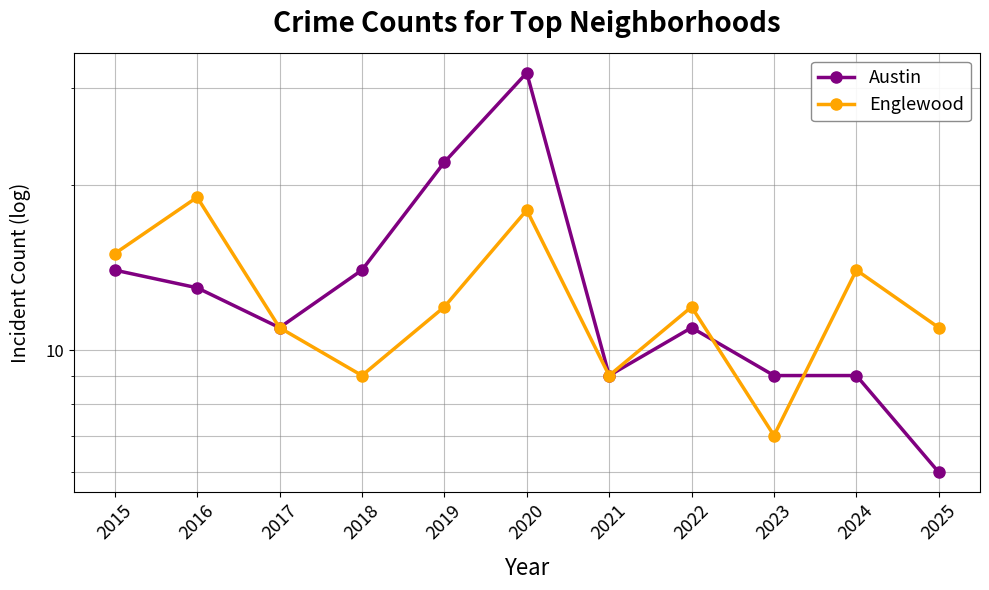

True or false: Englewood has more than 1 points higher than both neighbors.

True